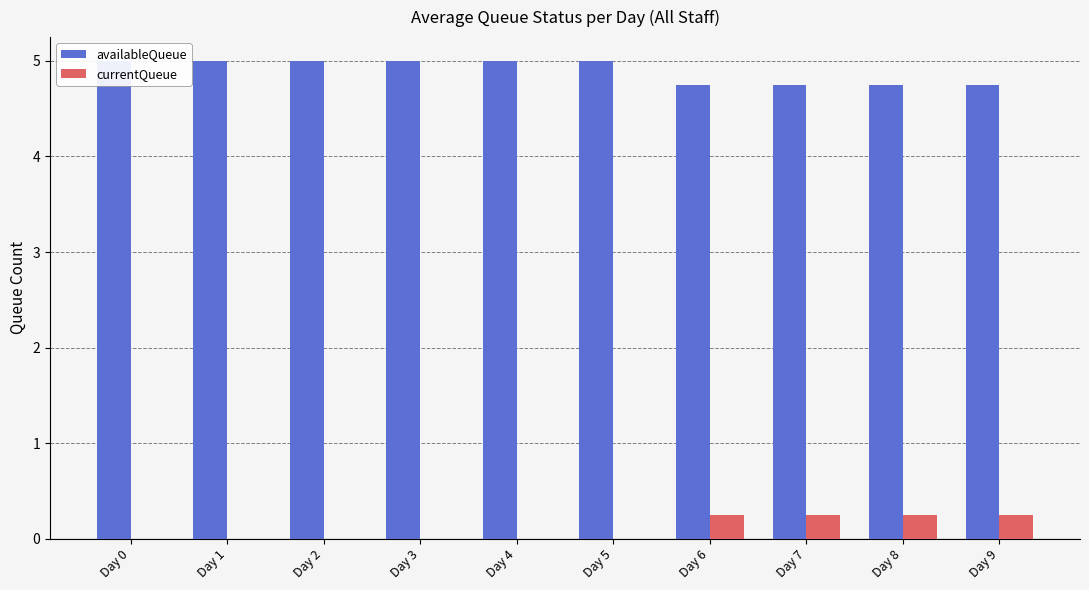

What is the difference between the highest and lowest values at Day 4?

5.0